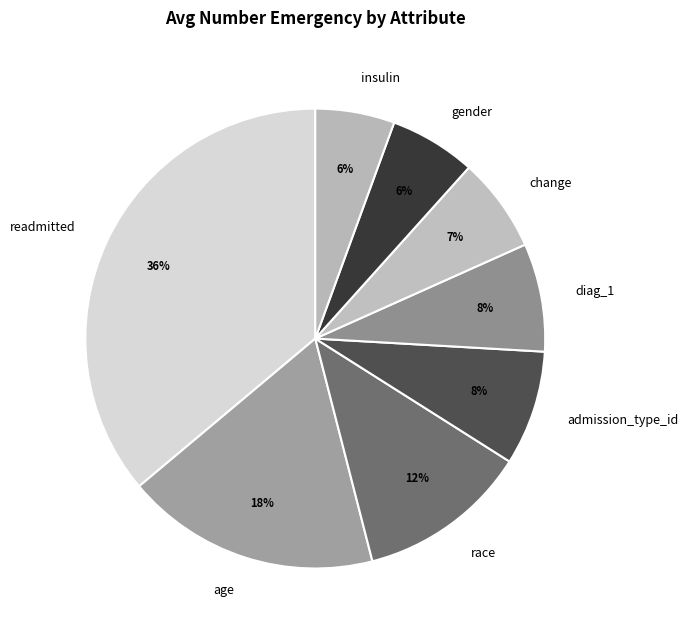

To the nearest percent, what percentage of the pie is diag_1?

8%